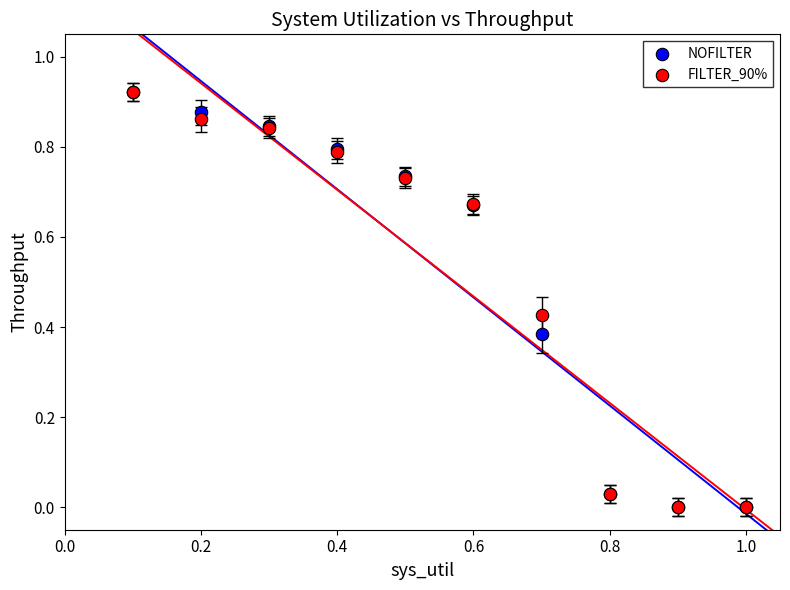

What are all the series names shown in the legend?

NOFILTER, FILTER_90%